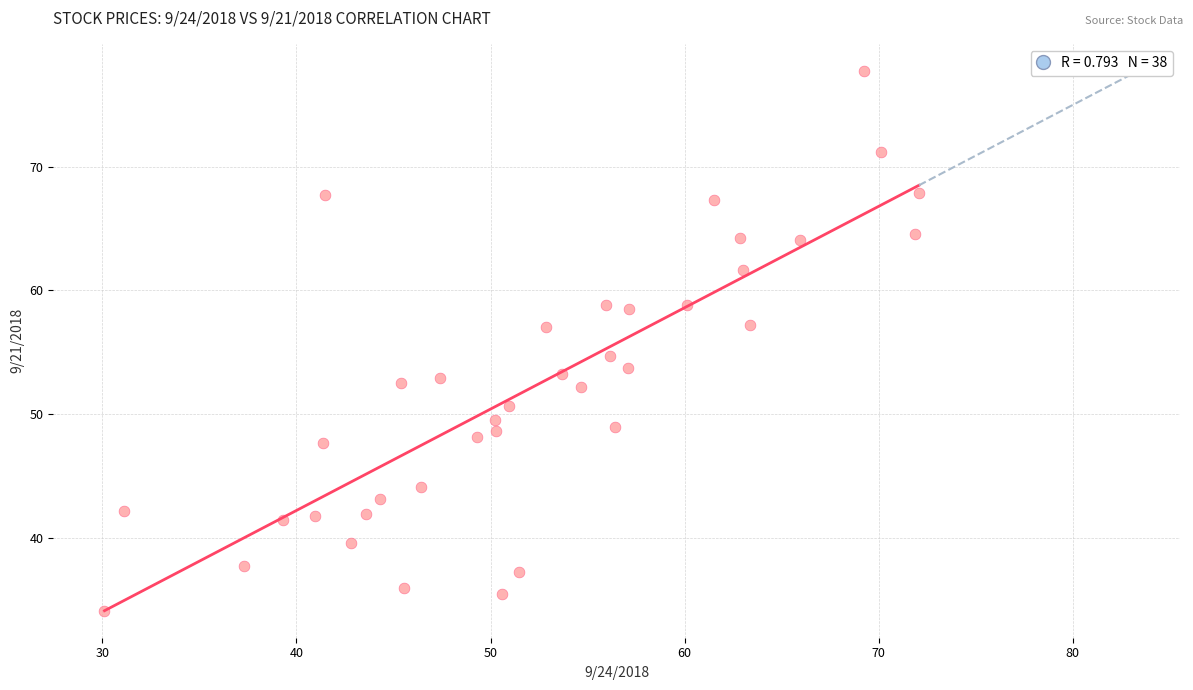

What is the range of X values (max minus min)?

42.0